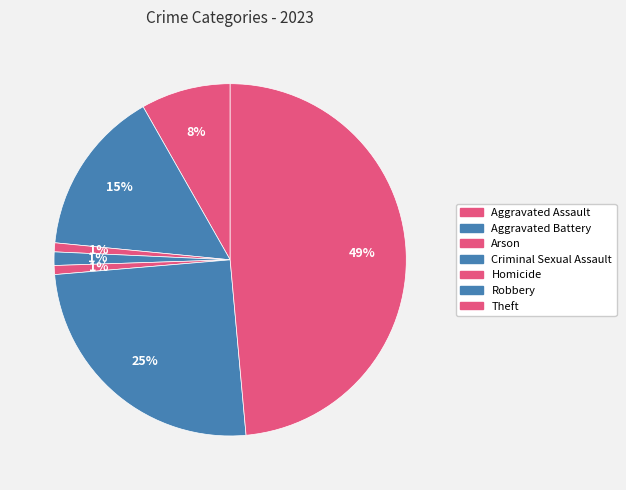

What is the largest slice in the pie chart?

Theft